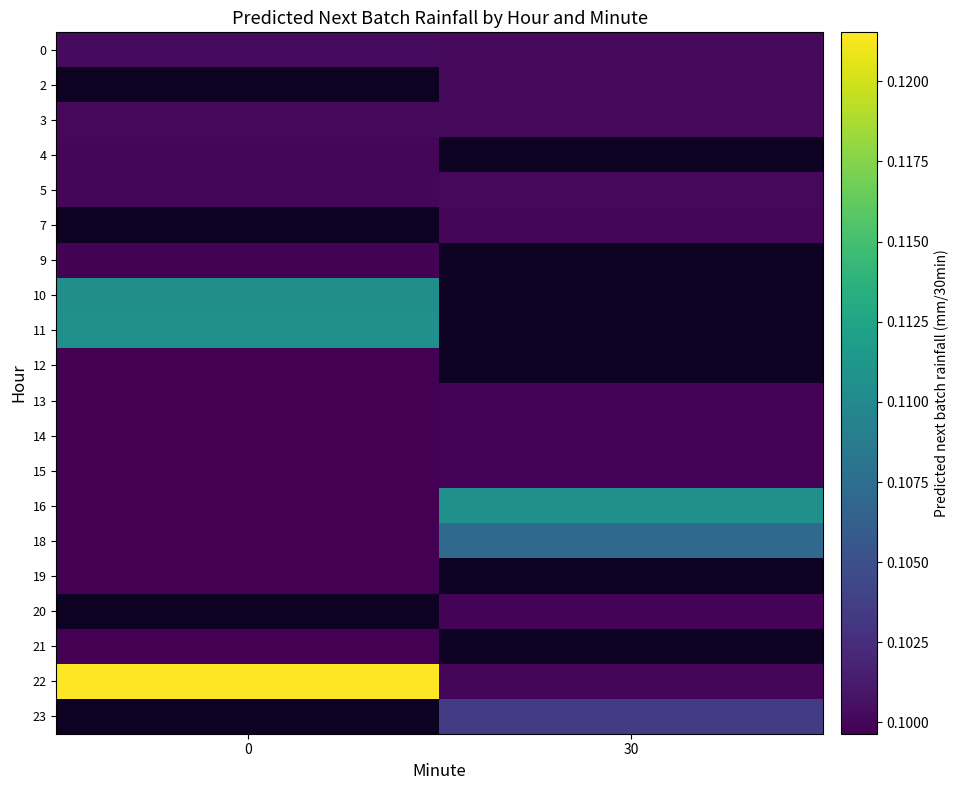

Is it true that 18 equals 0.1 at 30?

True